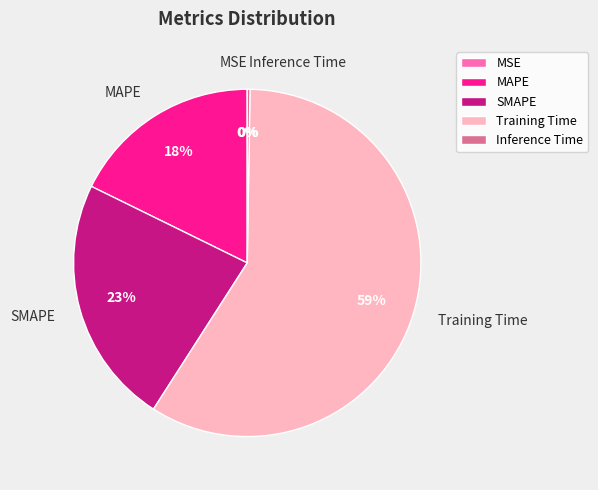

To the nearest percent, what is the average slice percentage?

20%